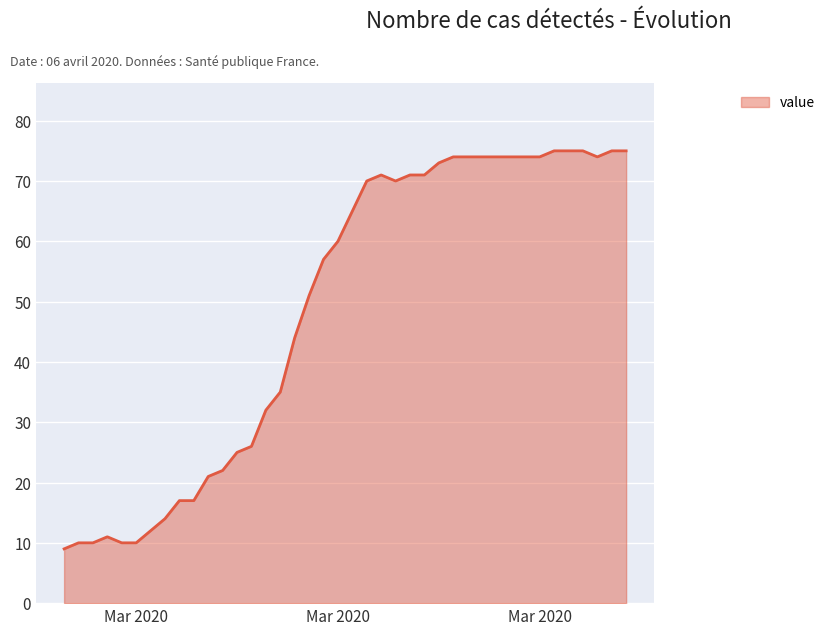

What is the difference between the maximum and minimum values?

66